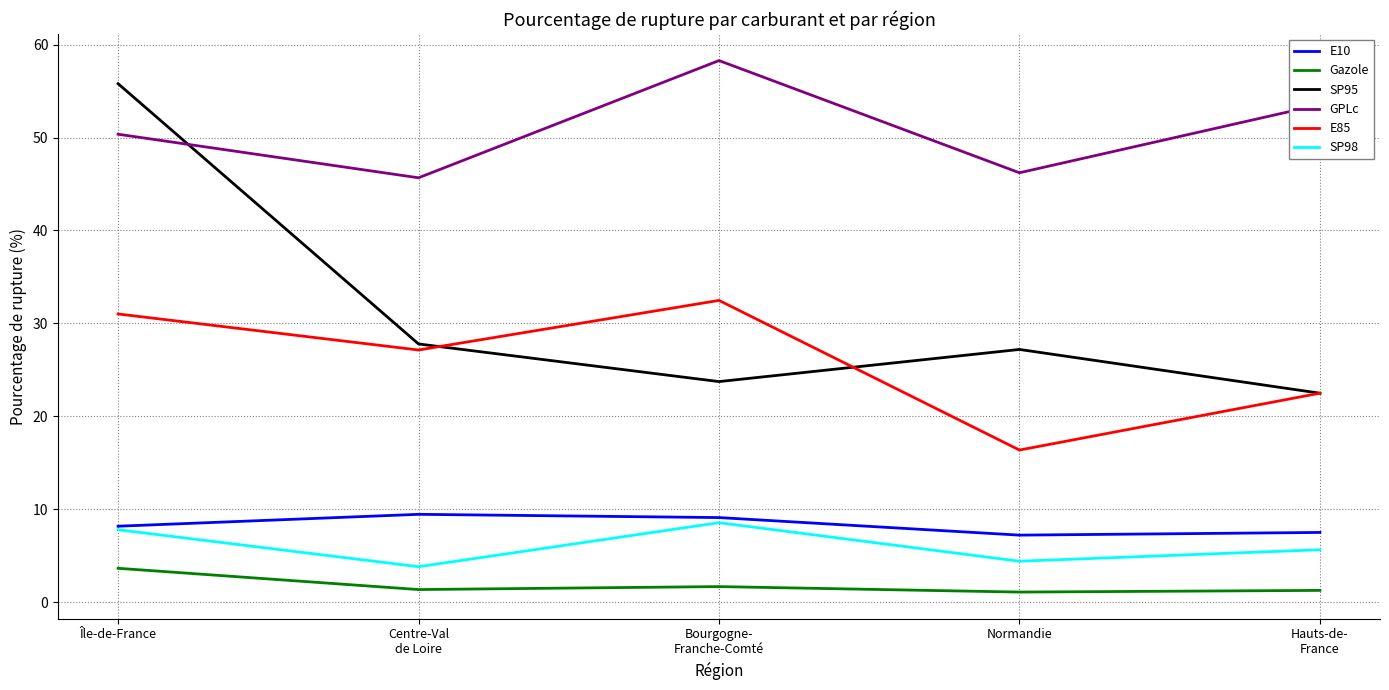

What is the total value across all series at Hauts-de-
France?

112.9